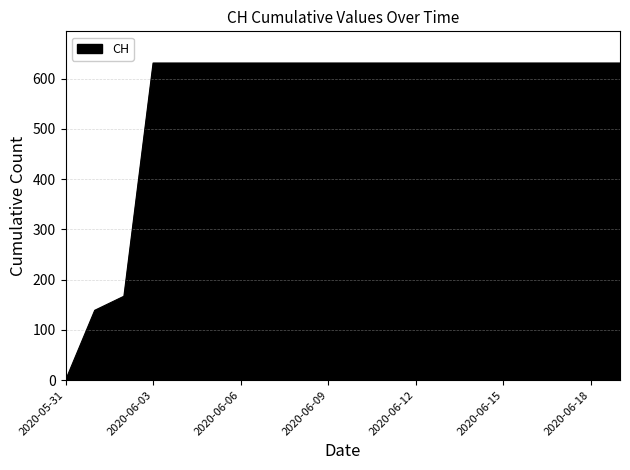

What is the maximum value shown in the chart?

631